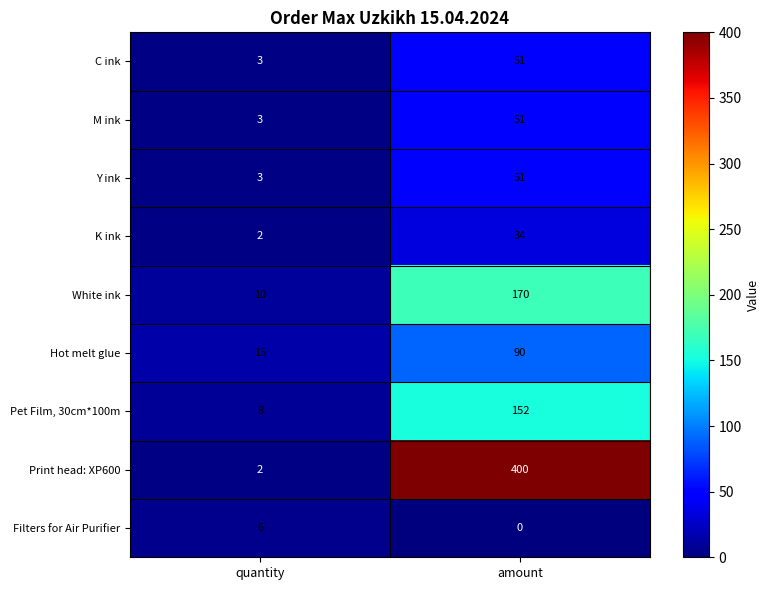

Reading left to right, what are all the values shown in this chart?

C ink: 3	51
M ink: 3	51
Y ink: 3	51
K ink: 2	34
White ink: 10	170
Hot melt glue: 15	90
Pet Film, 30cm*100m: 8	152
Print head: XP600: 2	400
Filters for Air Purifier: 6	0